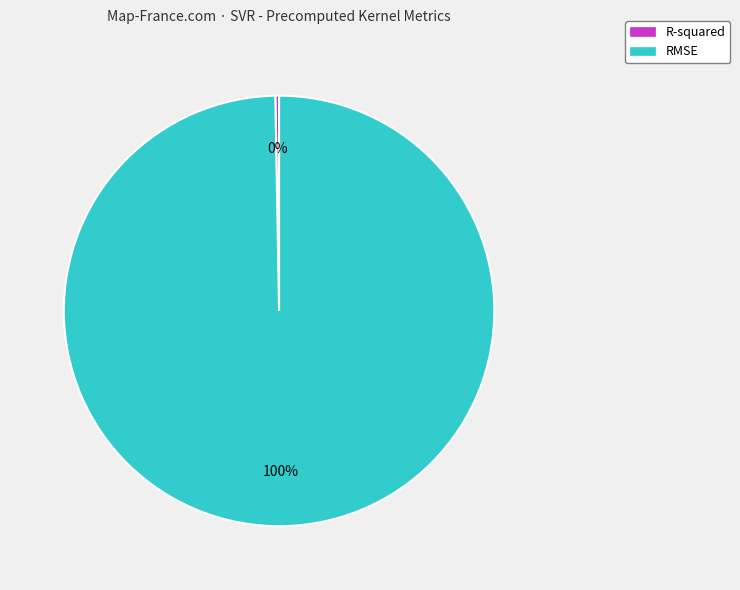

Which slice is the smallest?

R-squared